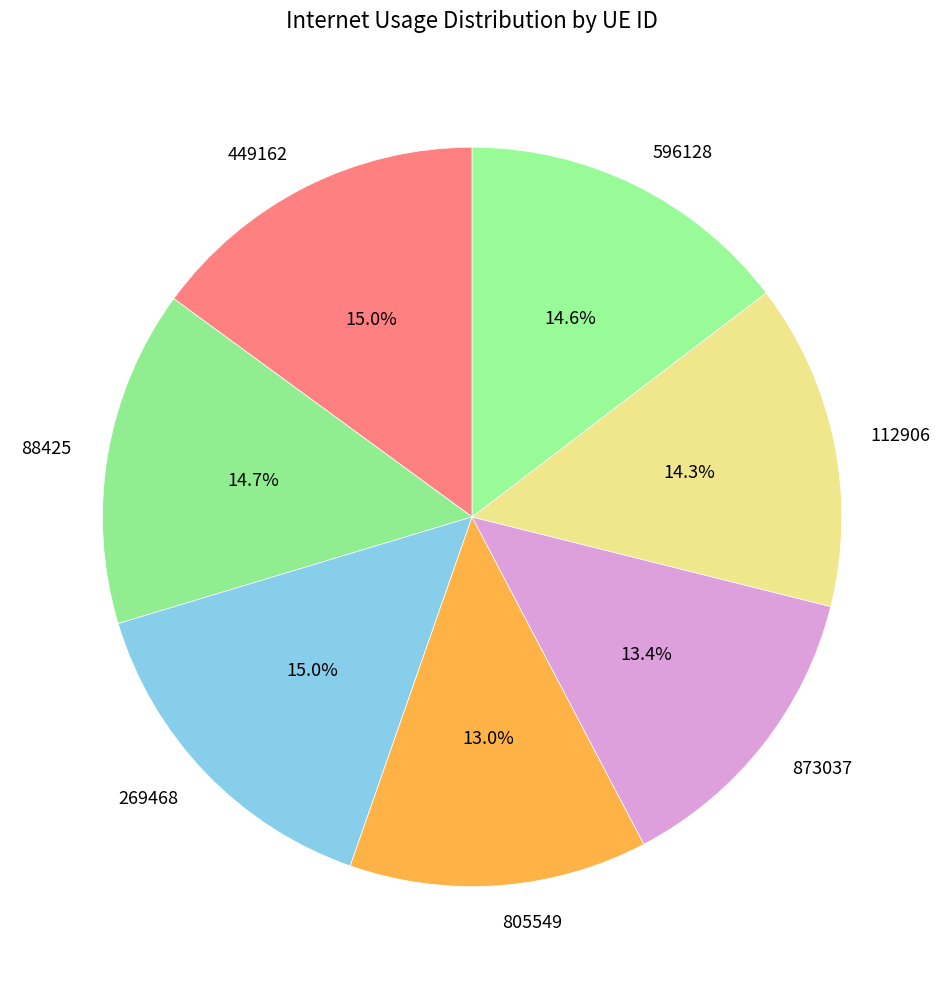

The 873037 slice represents 8% of the pie. True or false?

False